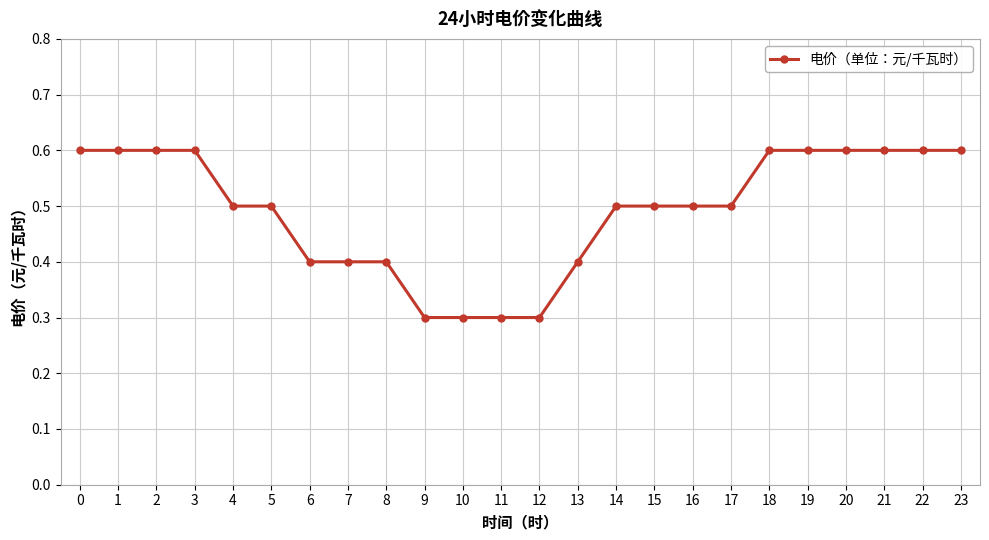

How many values are between 0 and 1?

24